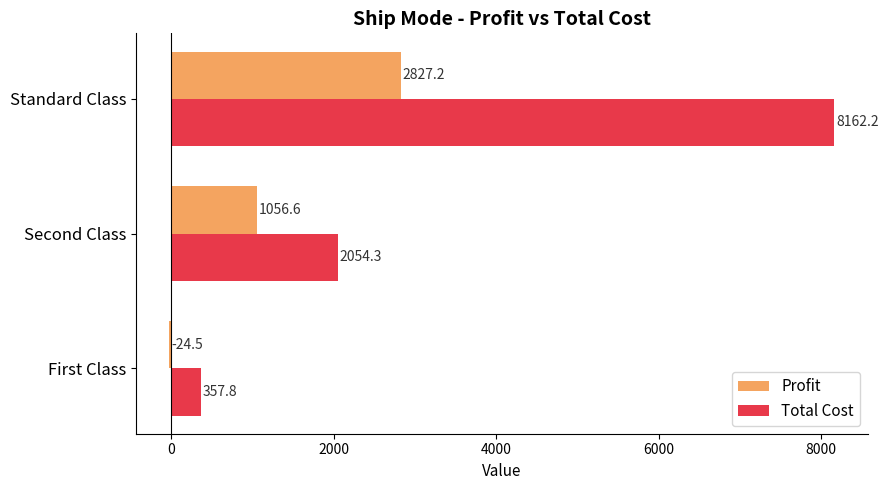

What is the average value of the Profit series?

1286.4